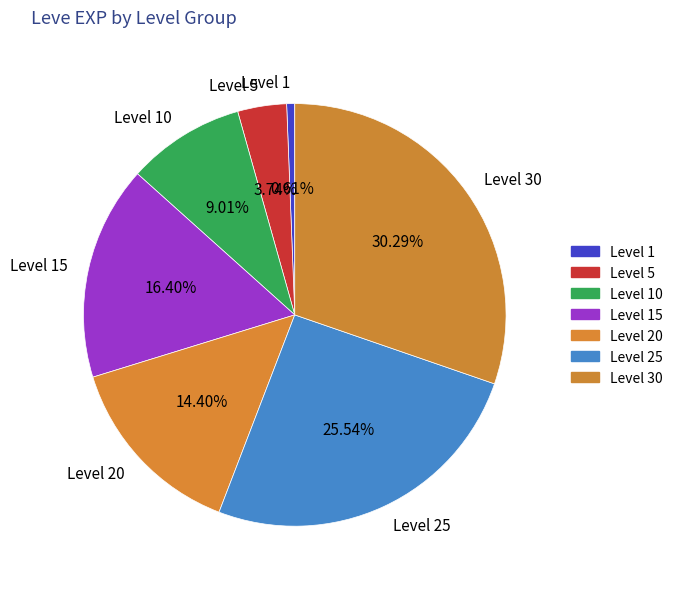

Which slice is the smallest?

Level 1